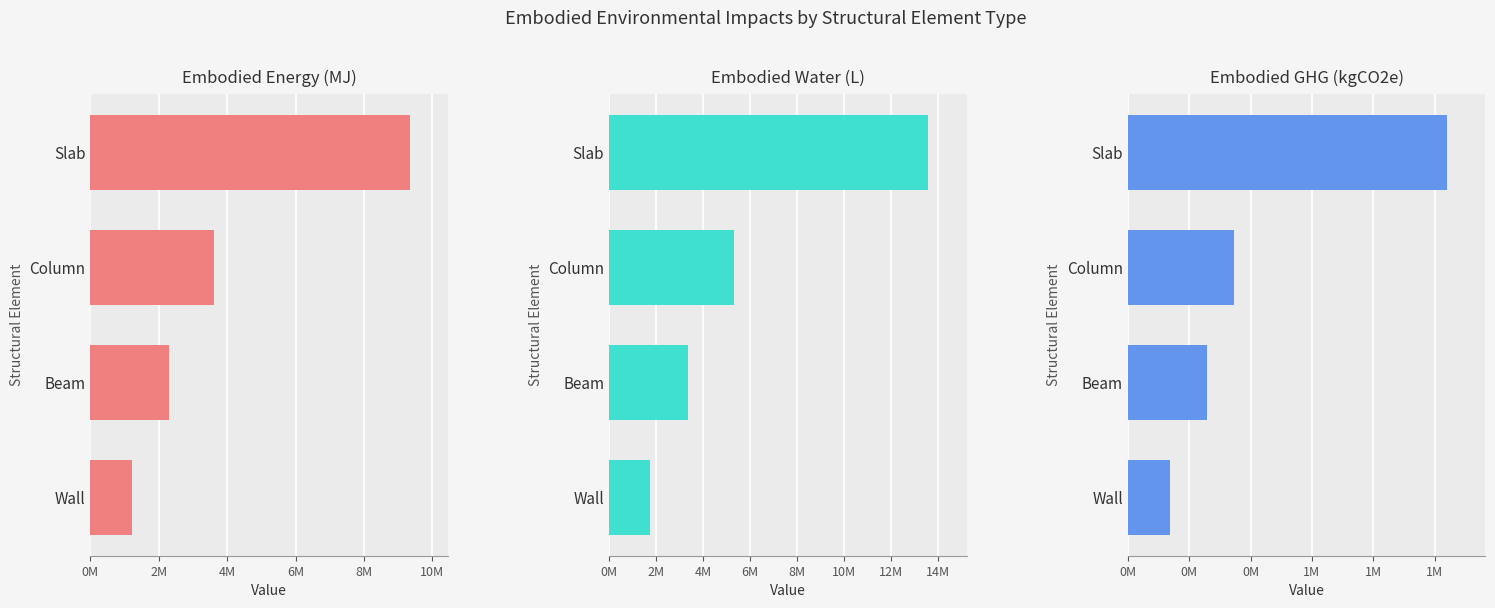

The Embodied Water (L) series shows 24051307.2 at Slab. True or false?

False